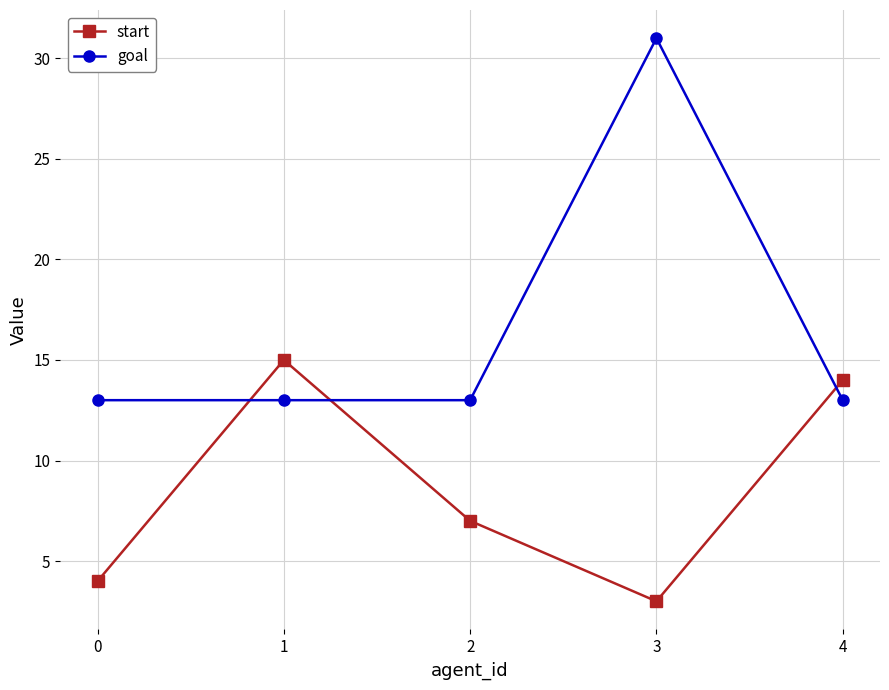

True or false: start and goal intersect in this chart.

True